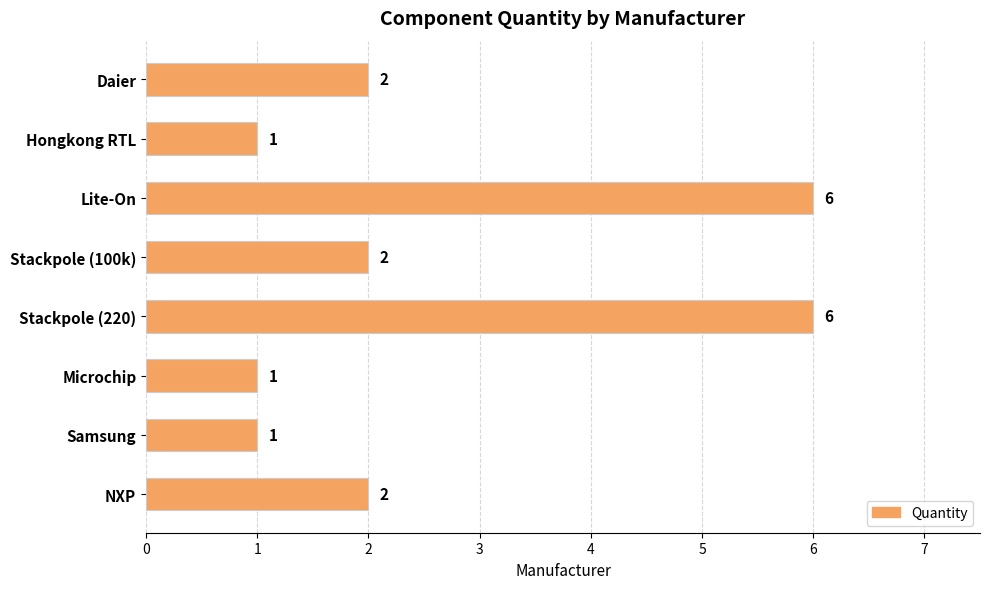

The value at Stackpole (220) is 3. True or false?

False